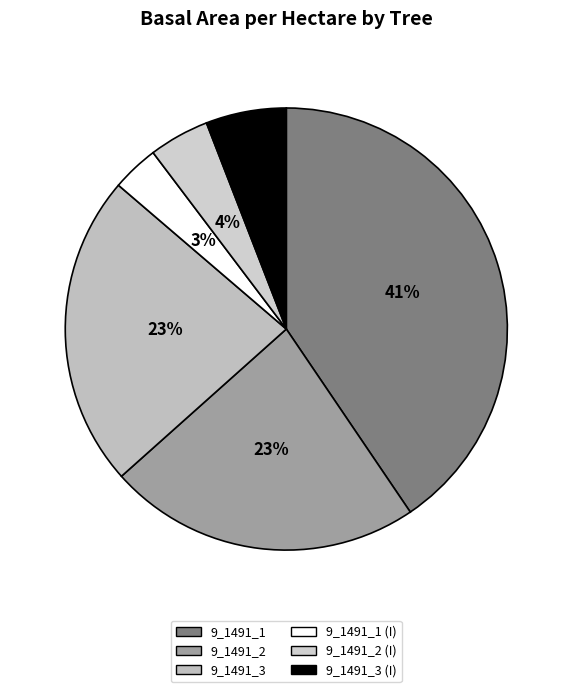

Does any single category account for the majority?

No